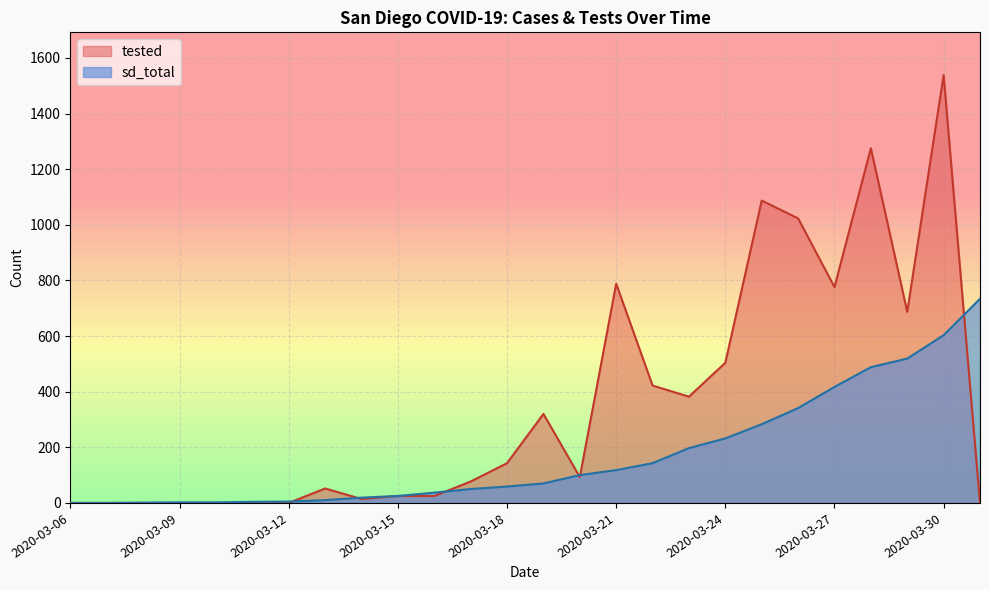

Reading left to right, transcribe all the data shown in this chart.

sd_total: 0	0	1	2	2	4	5	10	19	25	37	50	59	70	100	118	143	197	232	283	341	417	488	519	603	734
tested: 0	0	0	0	0	0	0	52	14	25	25	77	143	320	93	788	422	382	504	1087	1023	776	1275	687	1538	0